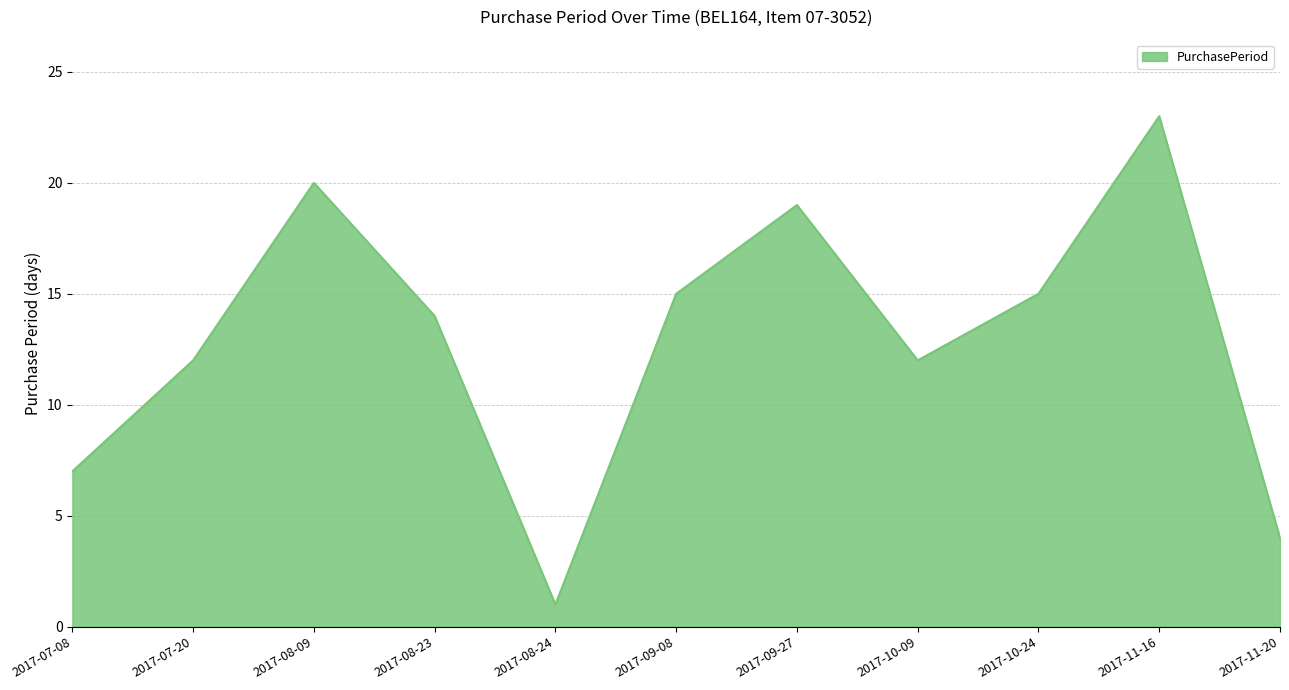

Reading right to left, what are all the values shown in this chart?

4	23	15	12	19	15	1	14	20	12	7